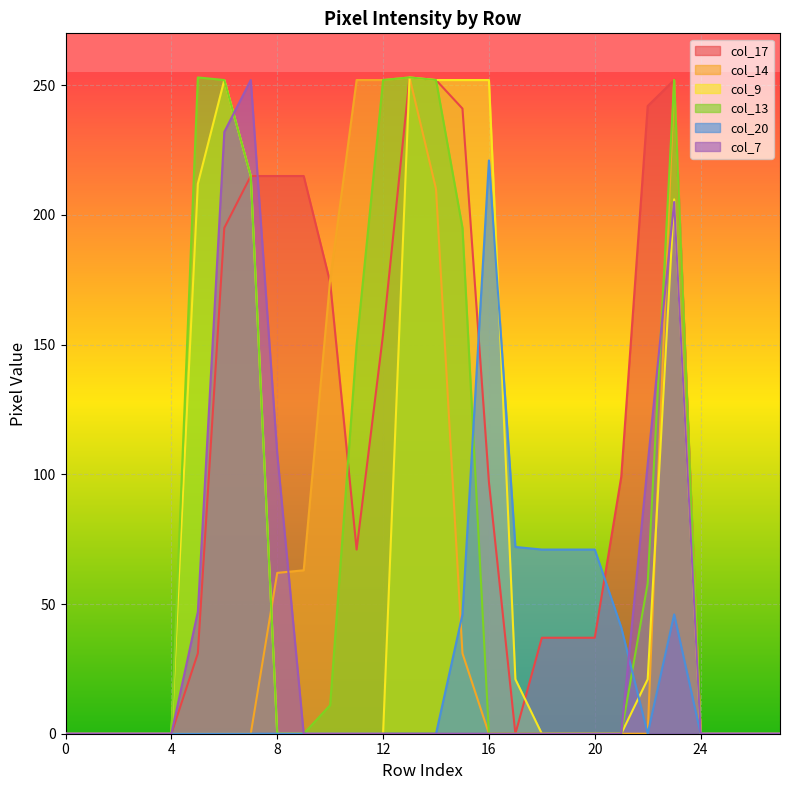

List the series in order of their peak value, highest first.

col_17, col_14, col_9, col_13, col_7, col_20